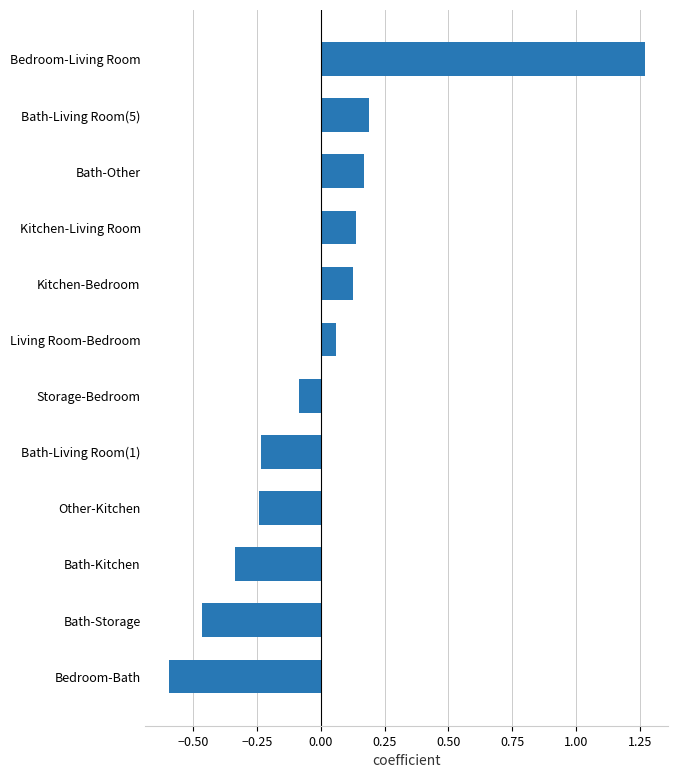

Which has a higher value, Kitchen-Living Room or Bath-Living Room(5)?

Bath-Living Room(5)